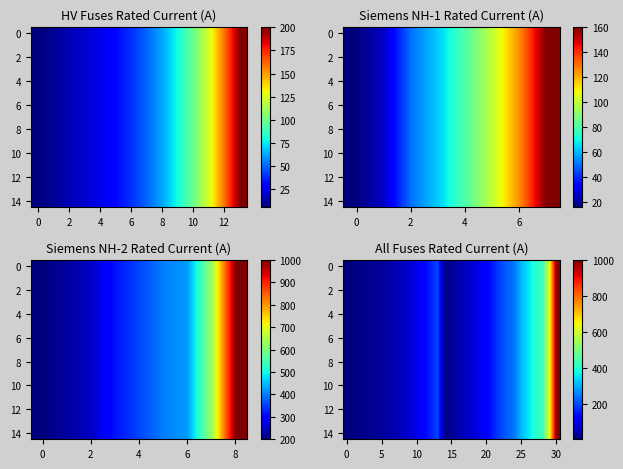

How many categories are shown in the chart?

31